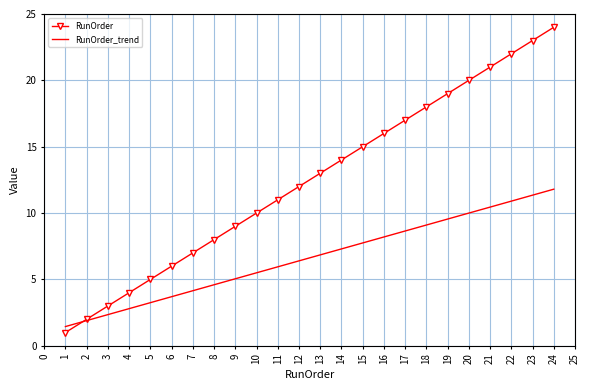

What is the spread (max minus min) of values at 14?

6.7